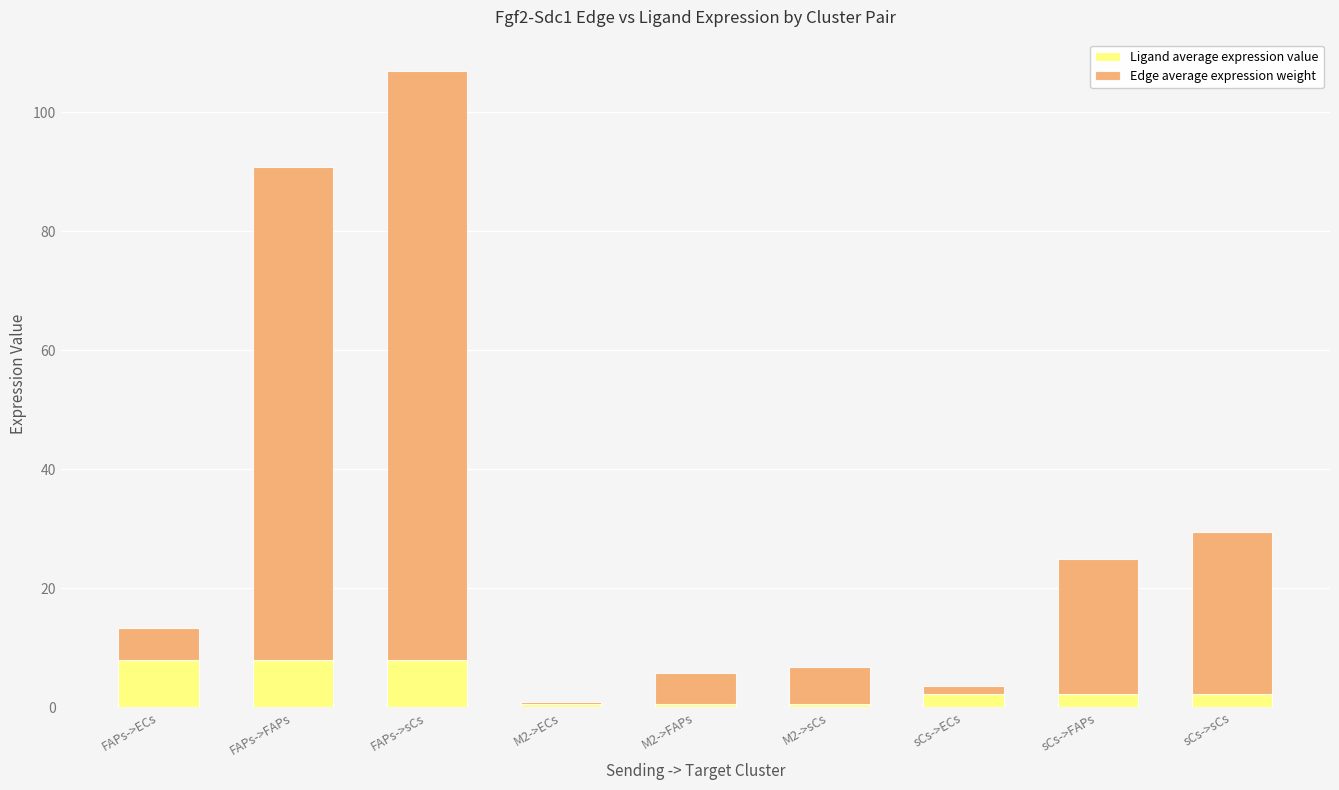

What is the average value of the Ligand average expression value series?

3.6